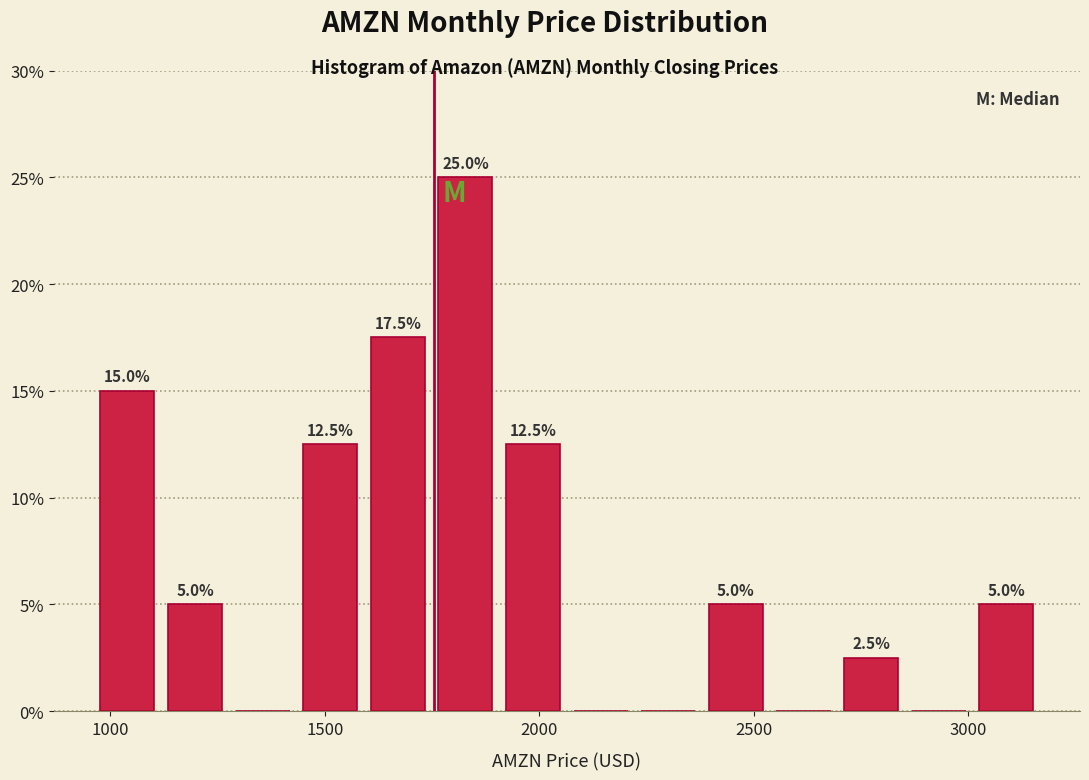

Read against the x-axis, roughly where is the centre of the tallest bar?

1850